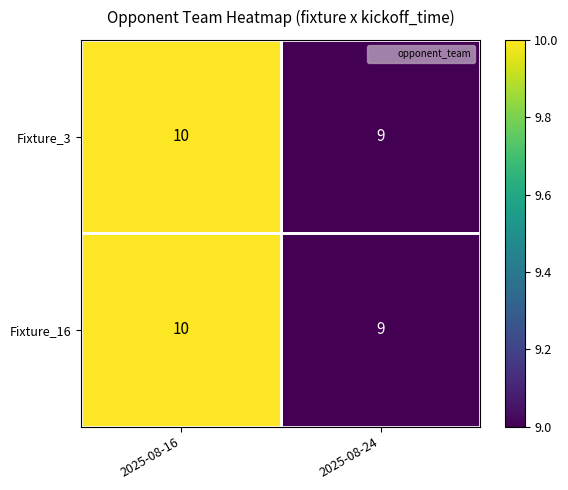

True or false: Fixture_3 has a value of 5 at 2025-08-24.

False